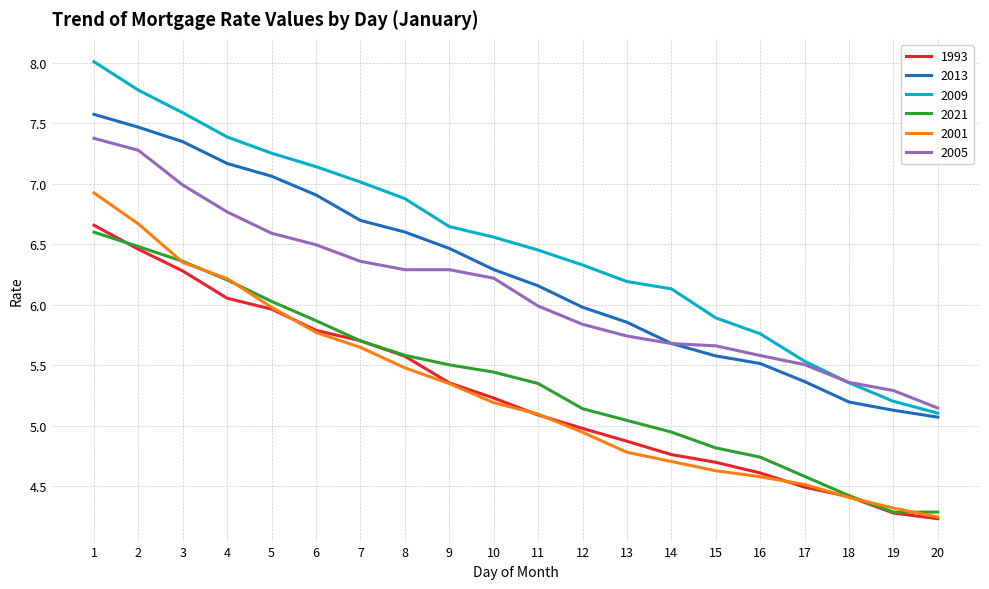

Which series has the widest spread of values?

2009